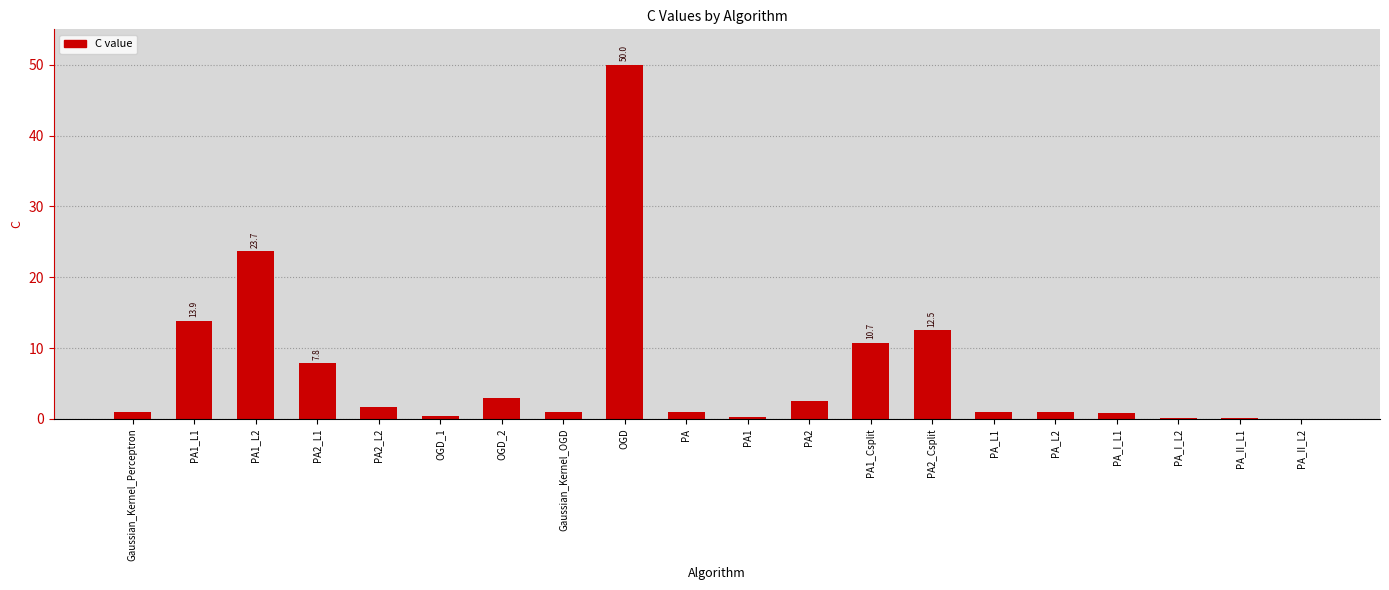

What value does the data have at PA2?

2.6